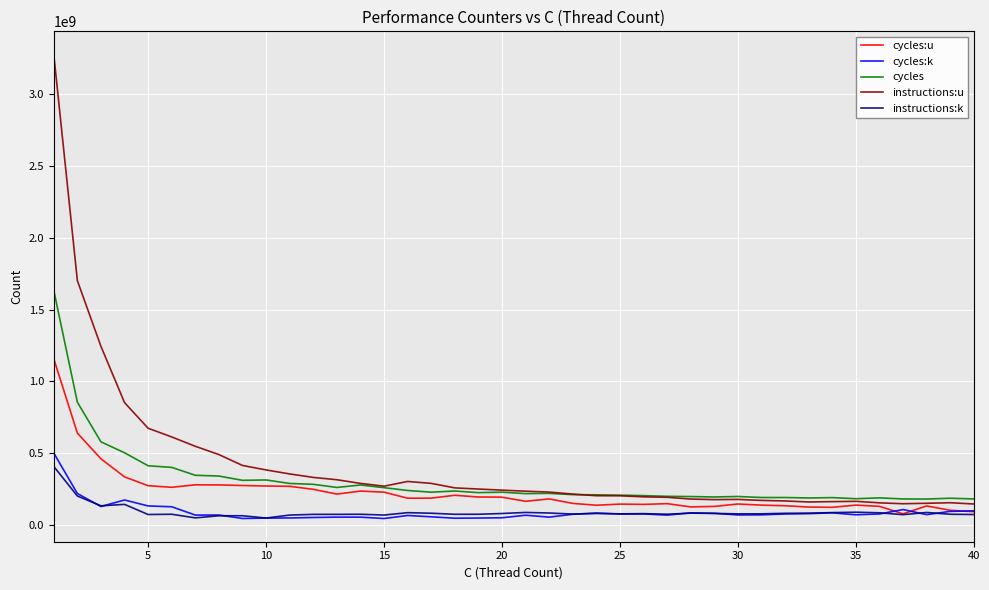

Which series has the largest range (max minus min)?

instructions:u